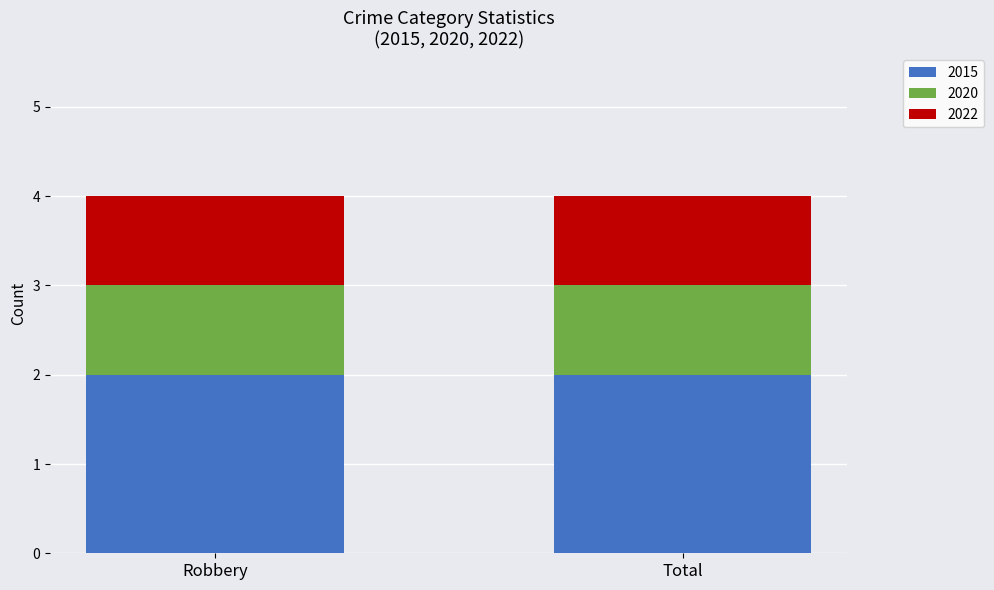

Reading left to right, transcribe the values for 2015.

2	2